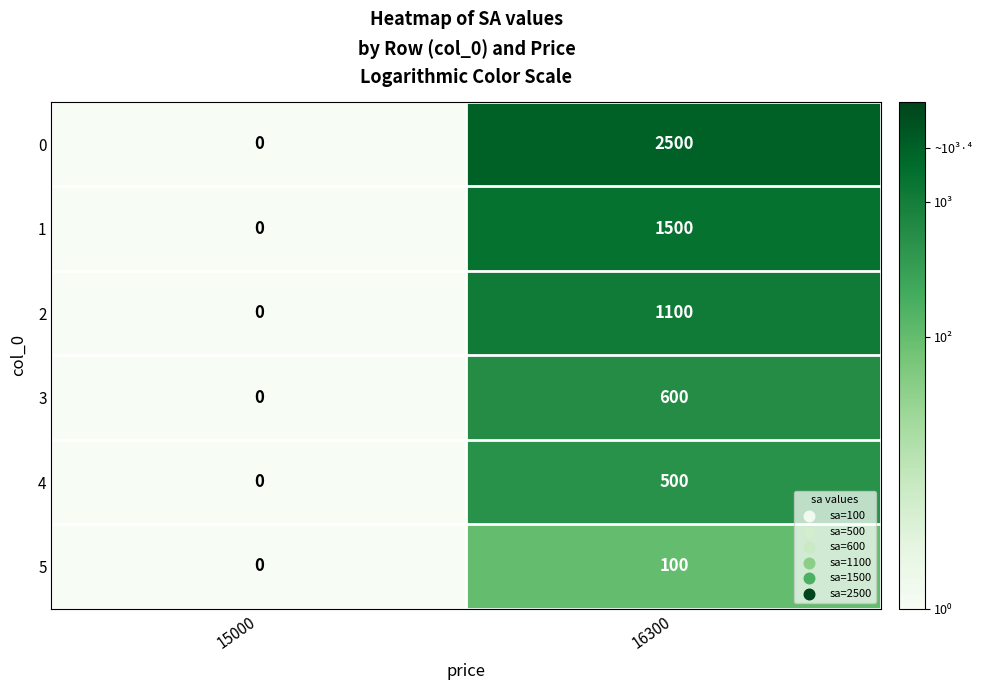

What is the total value across all series at 16300?

6300